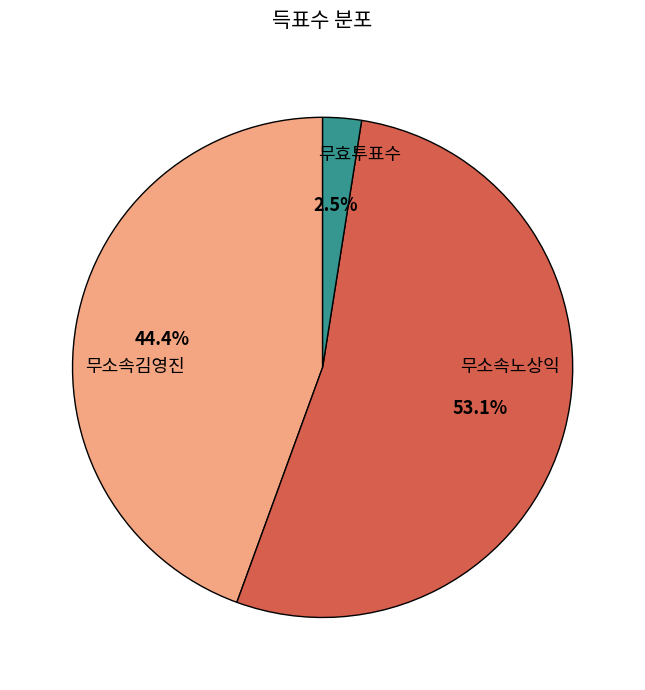

The 무소속노상익 slice represents 53% of the pie. True or false?

True